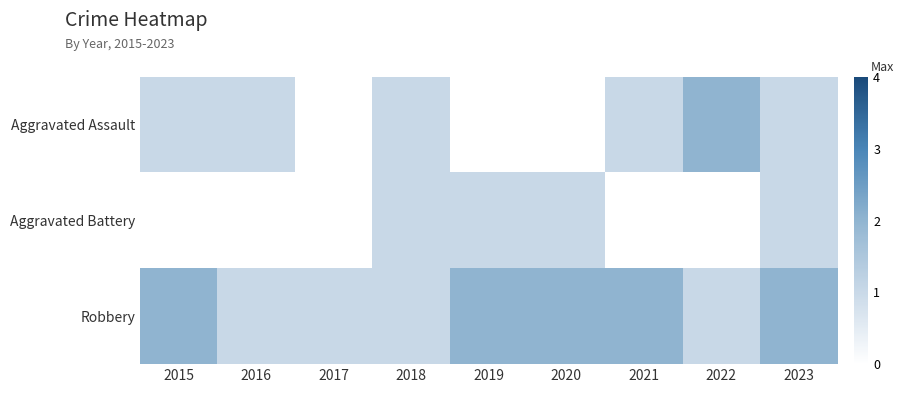

Rank the series by their average value, from lowest to highest.

Aggravated Battery, Aggravated Assault, Robbery